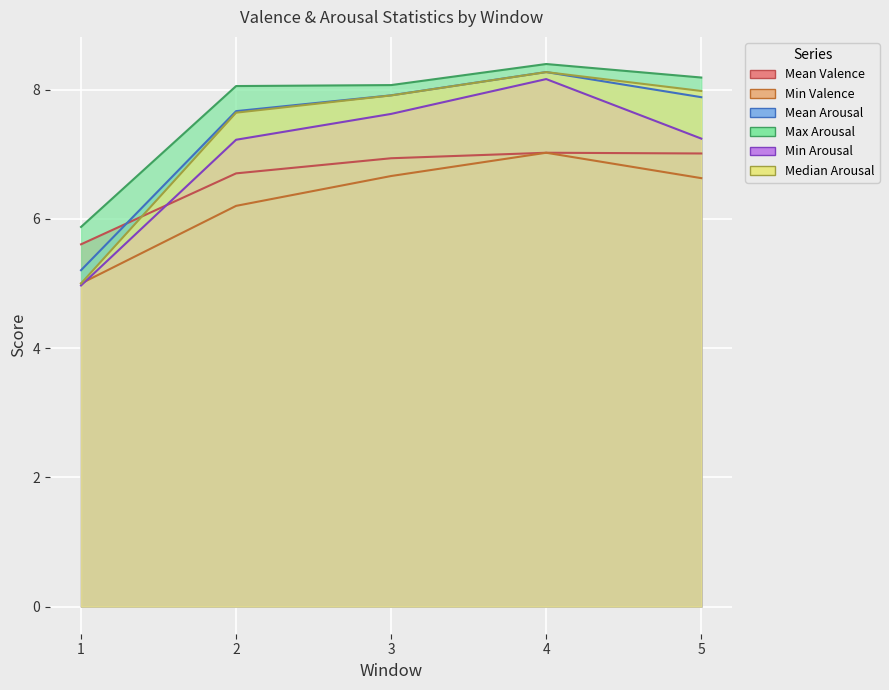

True or false: Max Arousal and Median Arousal intersect in this chart.

False